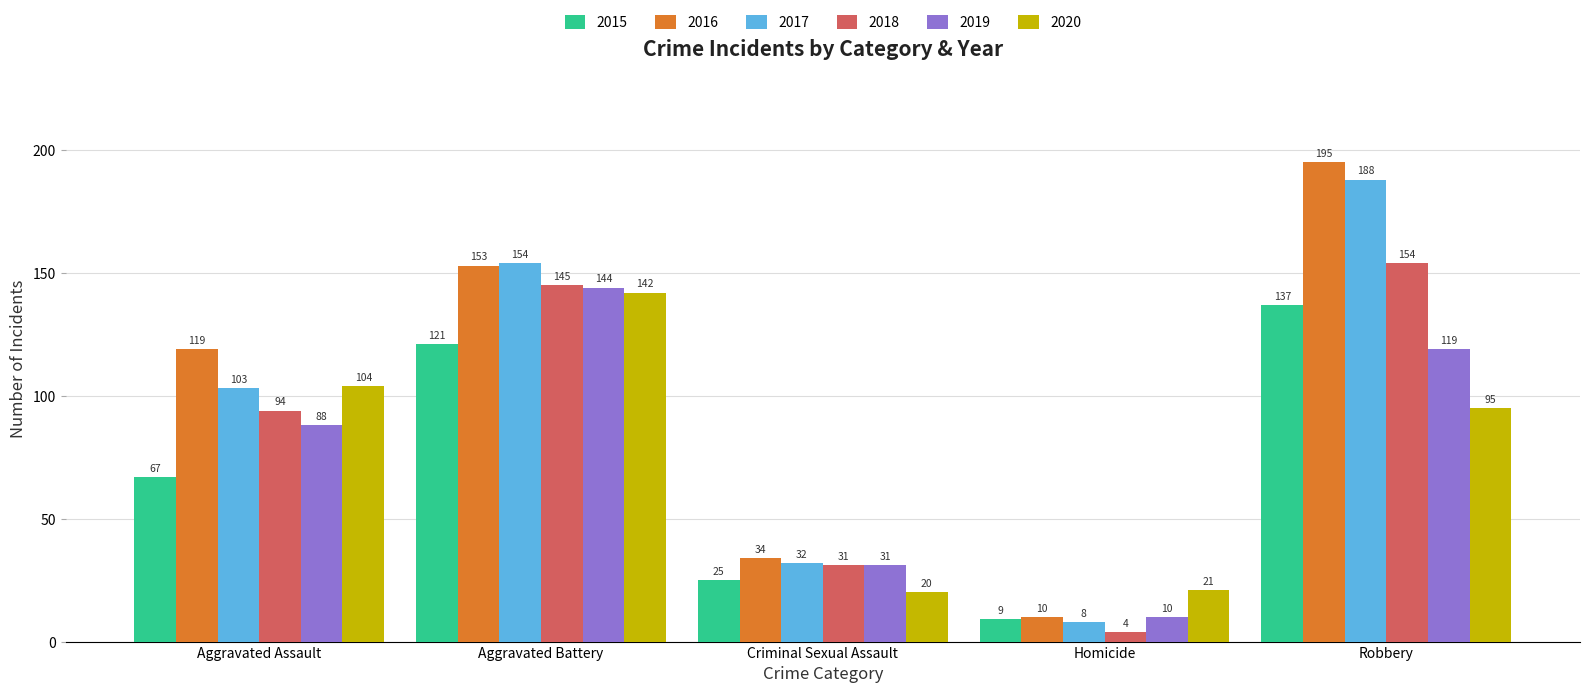

How many series are shown in this chart?

6